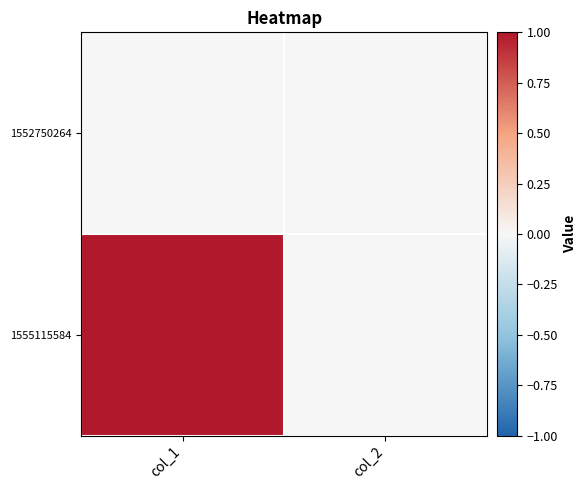

List the series in order of their overall mean, highest first.

1555115584, 1552750264